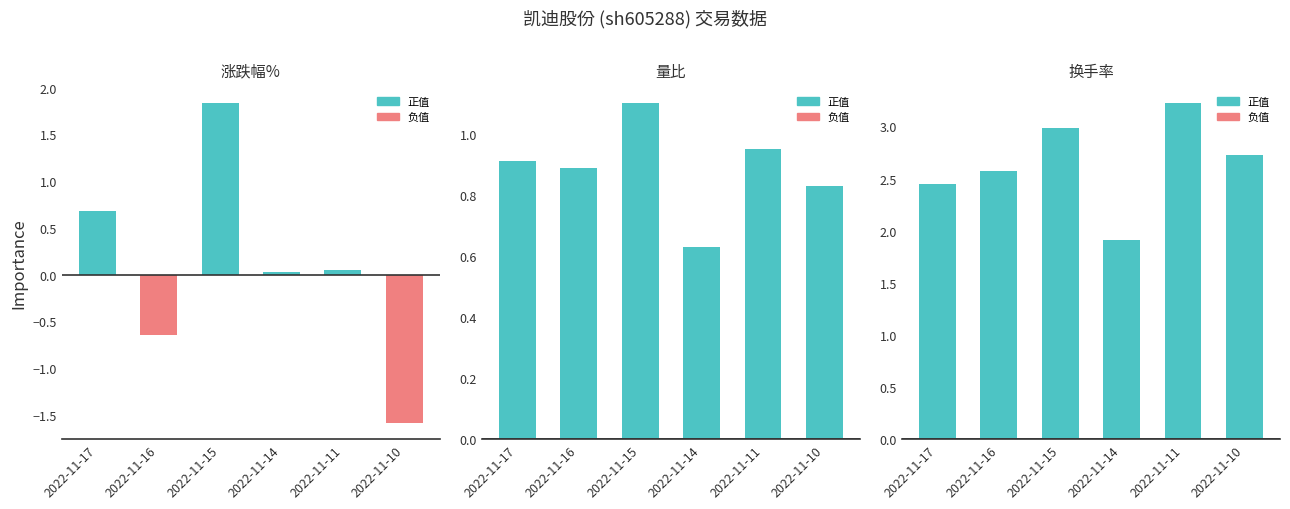

What is the total value across all series at 2022-11-16?

2.8